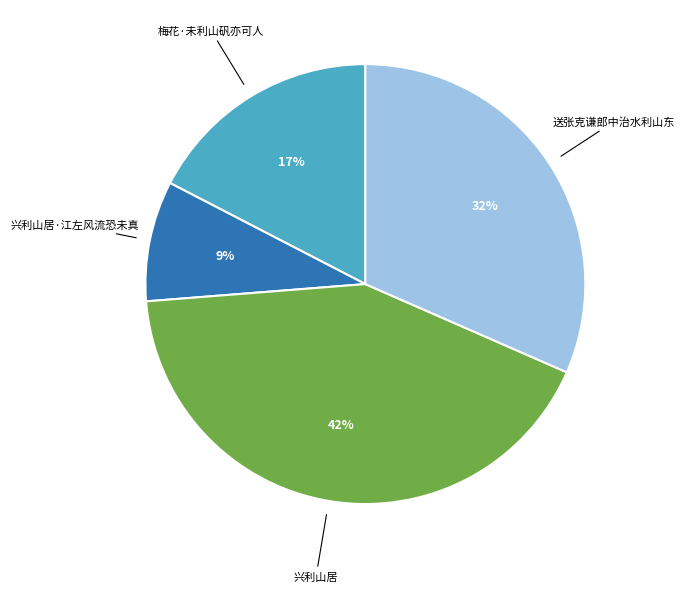

To the nearest percent, what is the difference between the largest and smallest slice percentages?

33%